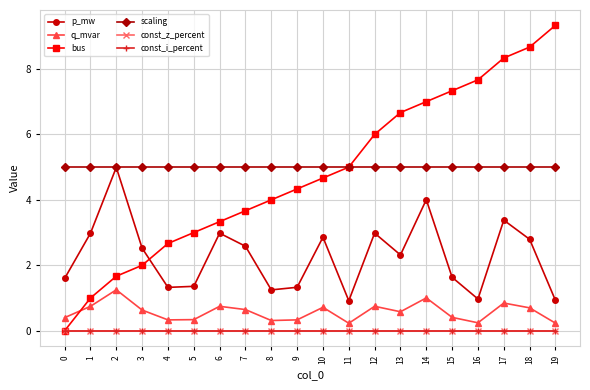

At 12, list the series in order from smallest to largest.

const_z_percent, const_i_percent, q_mvar, p_mw, scaling, bus